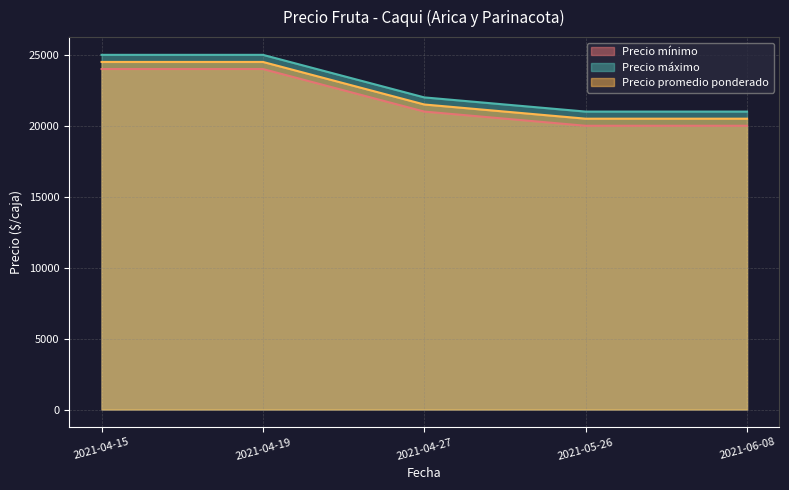

True or false: Precio mínimo and Precio máximo intersect in this chart.

False